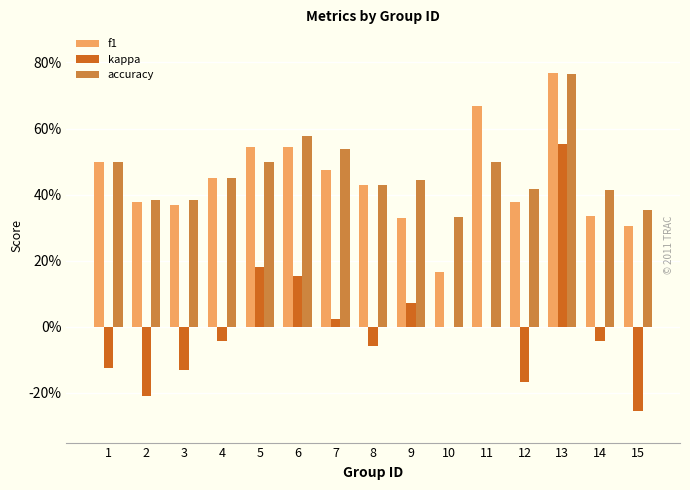

What are all the series names shown in the legend?

f1, kappa, accuracy